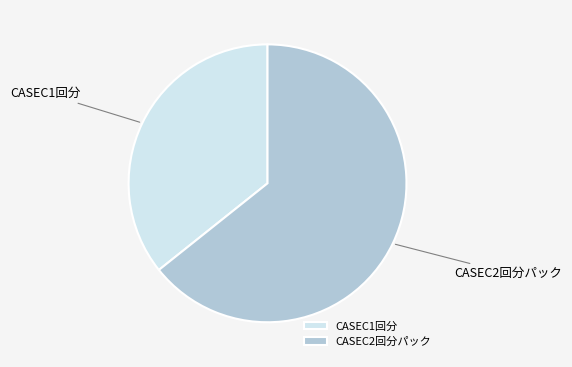

Is it true that CASEC2回分パック is 64% of the pie?

True